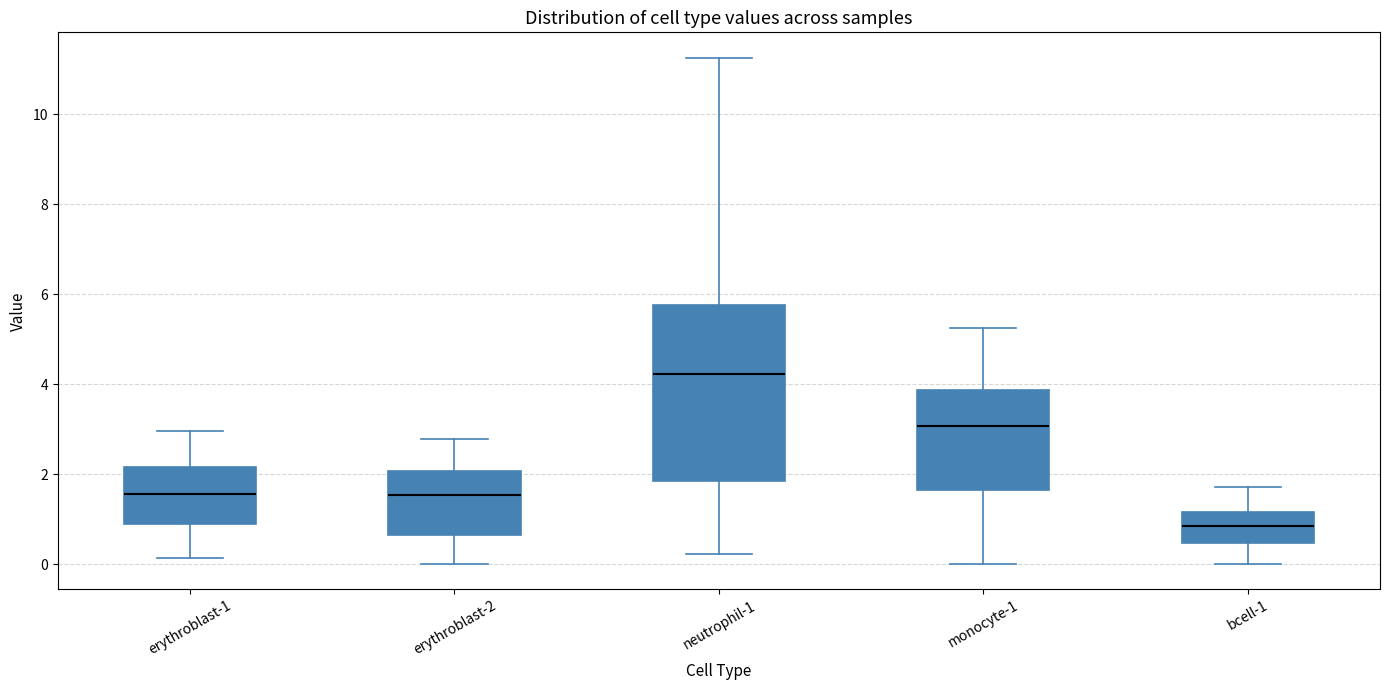

Which box has the lowest median line?

bcell-1